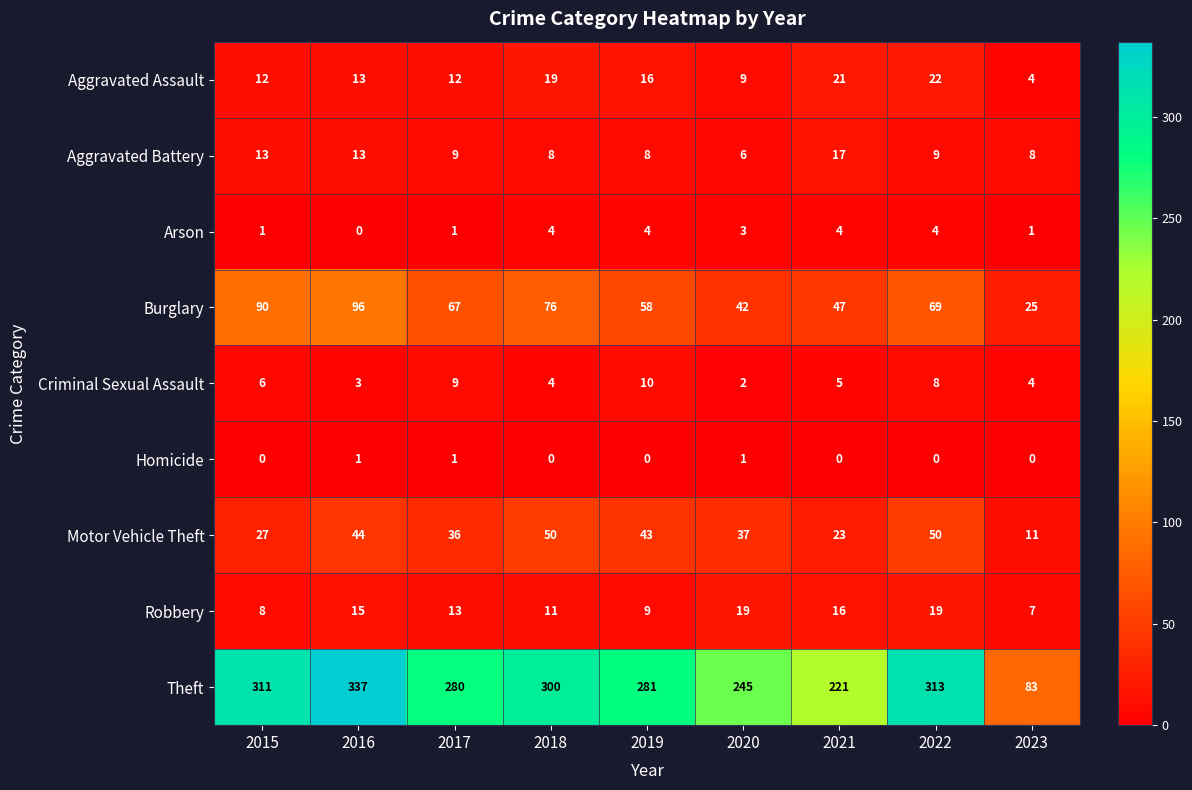

Count the number of categories in the chart.

9